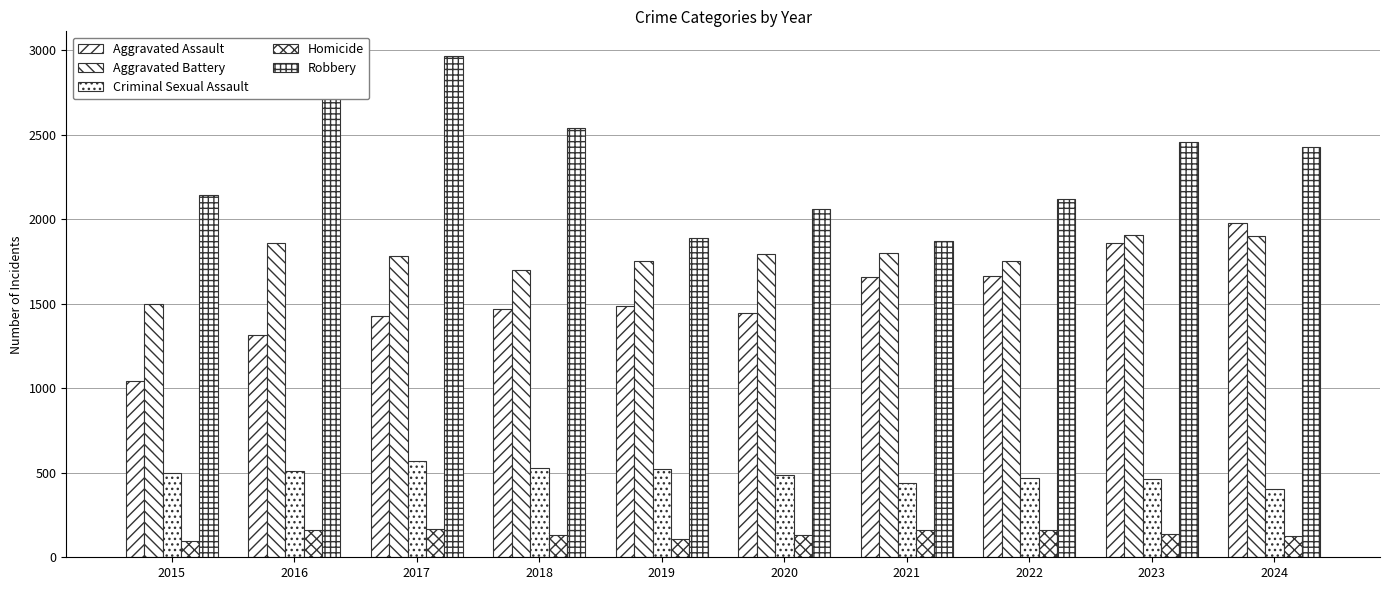

How many distinct data groups are displayed?

5